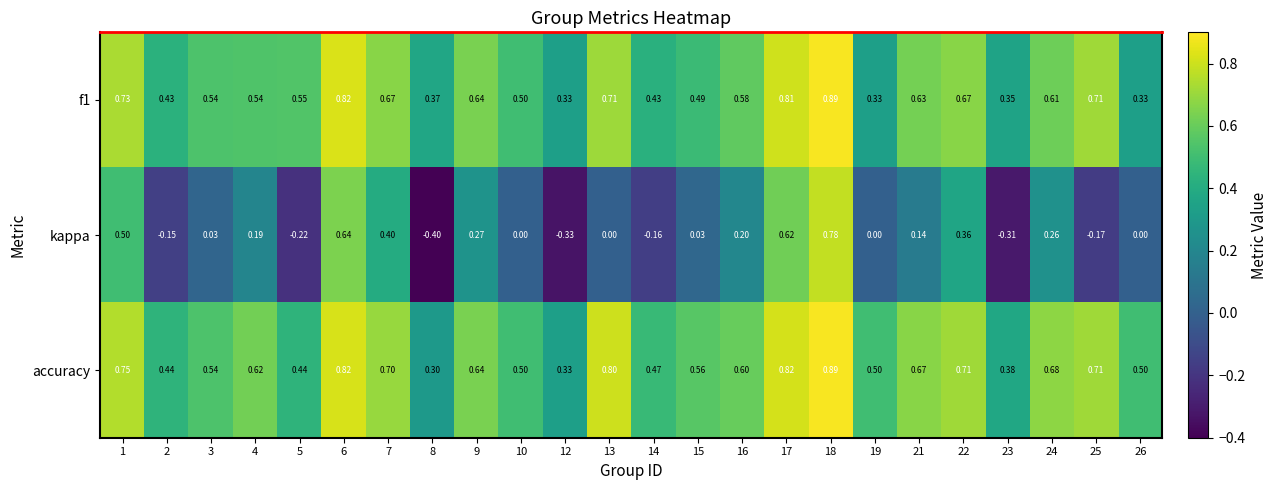

Which series has the largest total across all categories?

accuracy